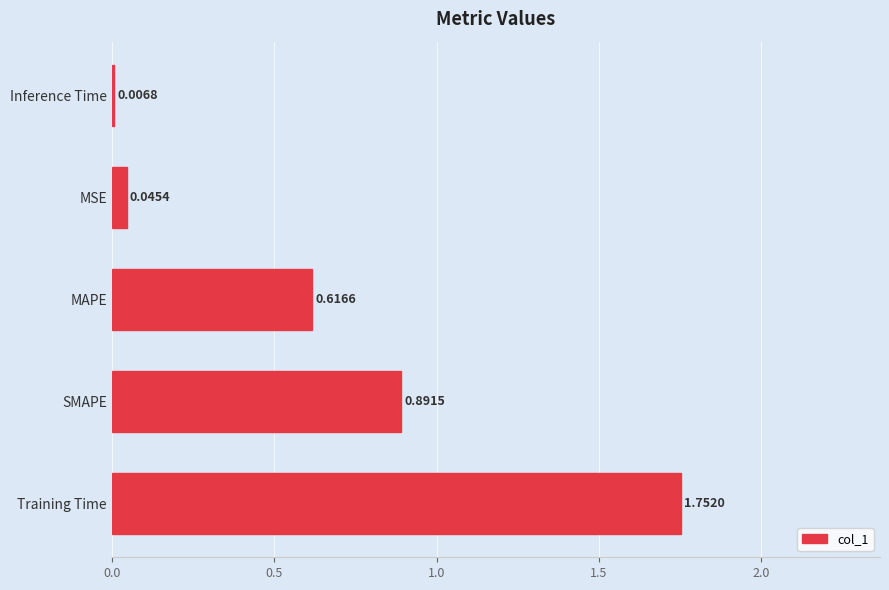

How many categories are shown in the chart?

5